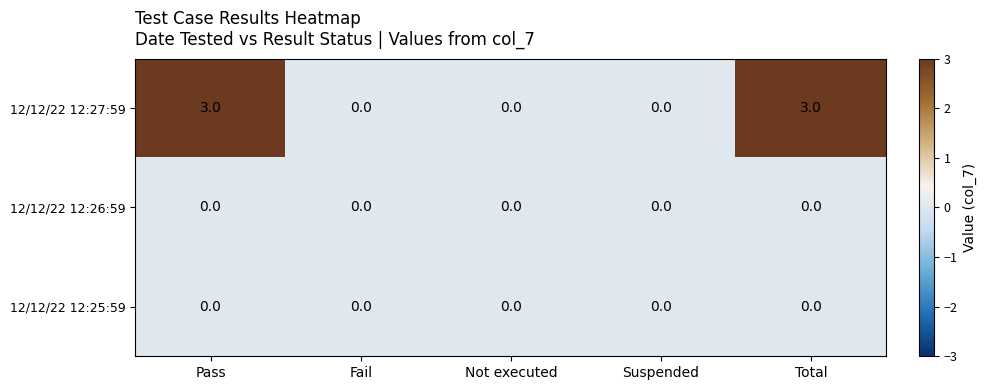

The 12/12/22 12:27:59 series shows -1 at Fail. True or false?

False